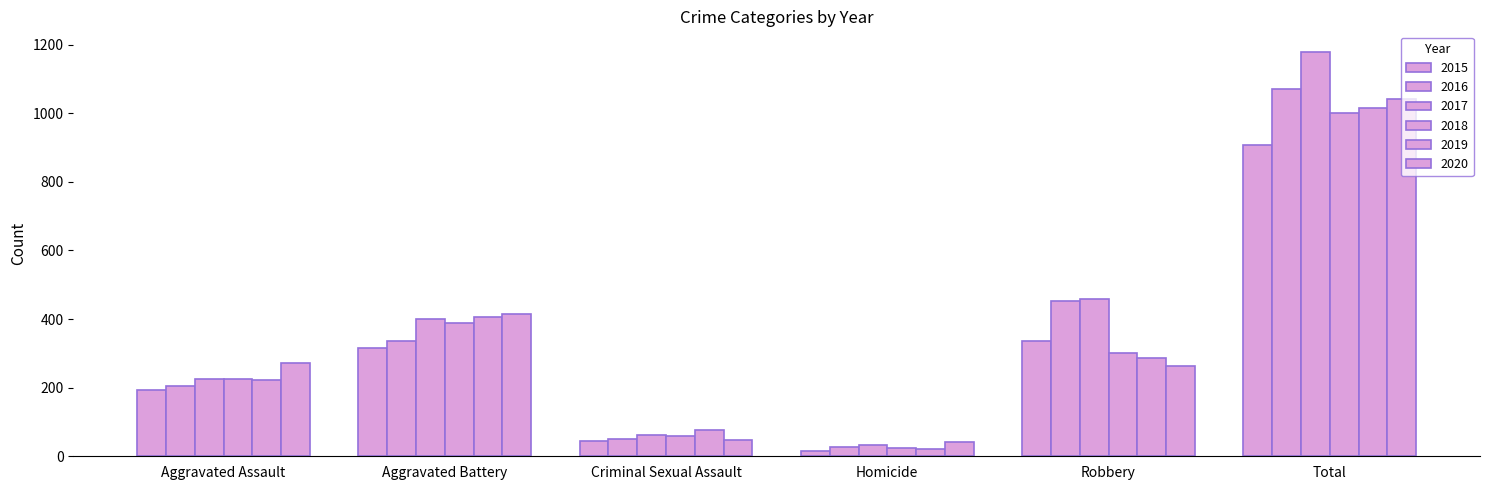

How many distinct data groups are displayed?

6